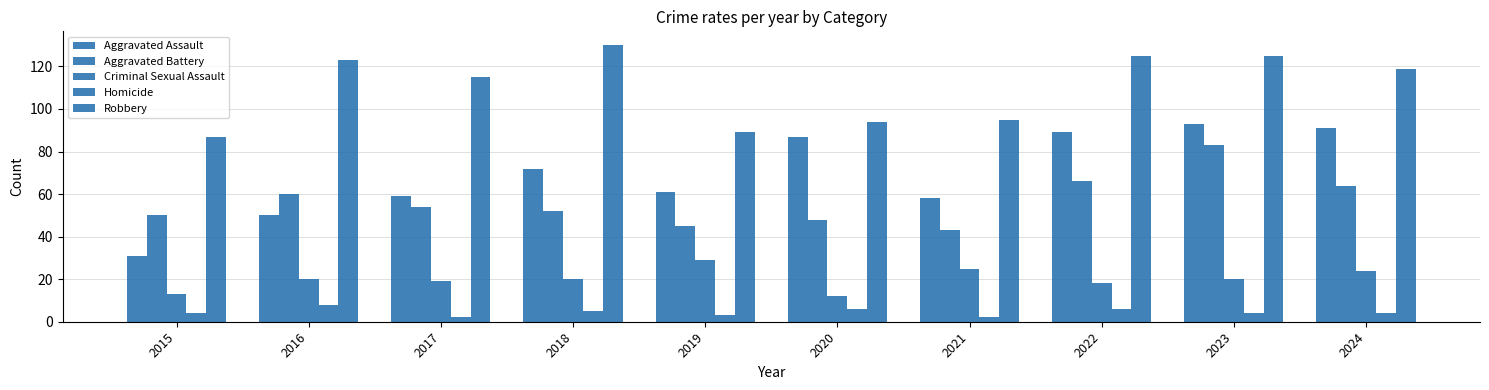

Which category has the highest value in the Aggravated Battery series?

2023